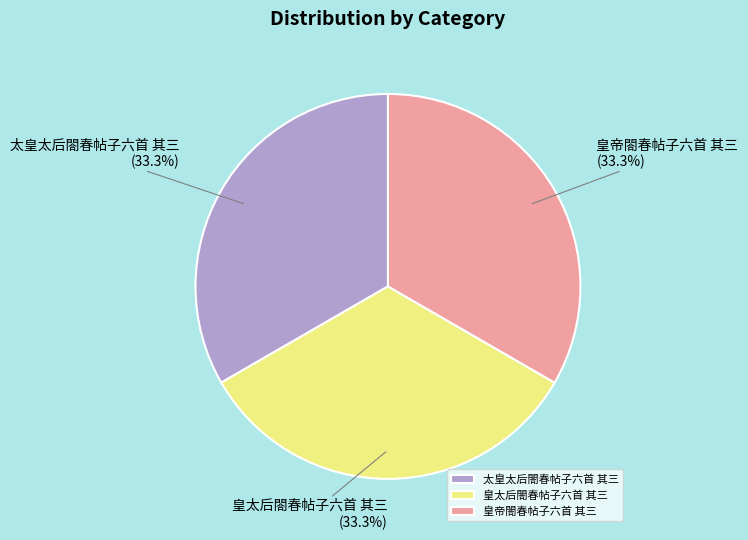

What percentage do 太皇太后閤春帖子六首 其三 (33.3%) and 皇太后閤春帖子六首 其三 (33.3%) together represent?

66.7%